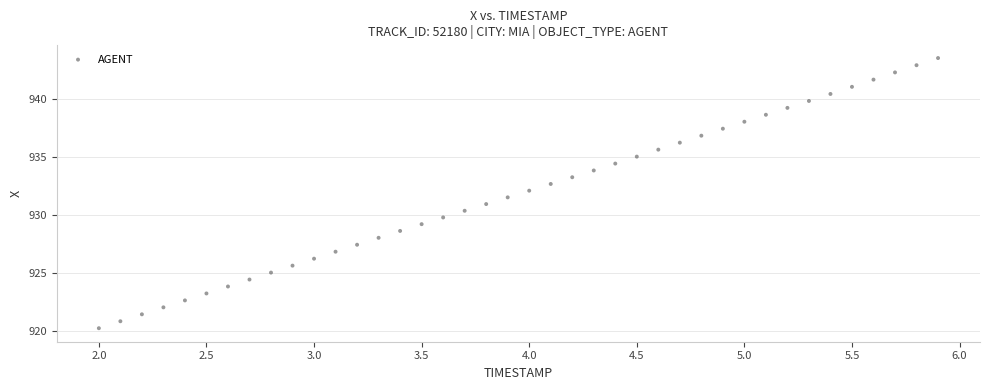

What is the range of X values (max minus min)?

3.9